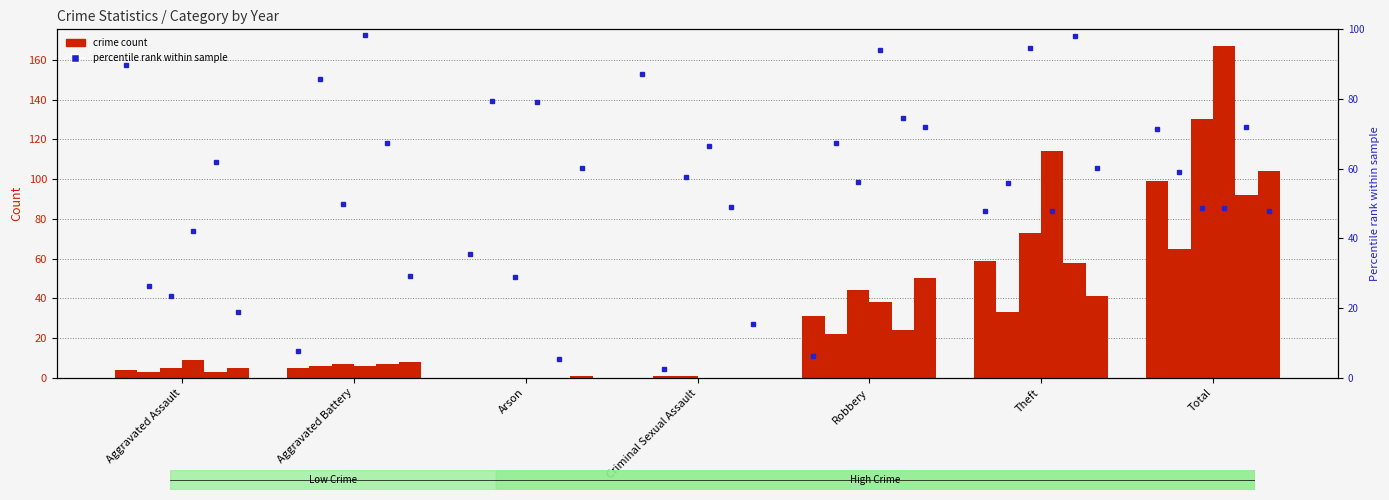

Is it true that 2021 equals 45 at Criminal Sexual Assault?

False